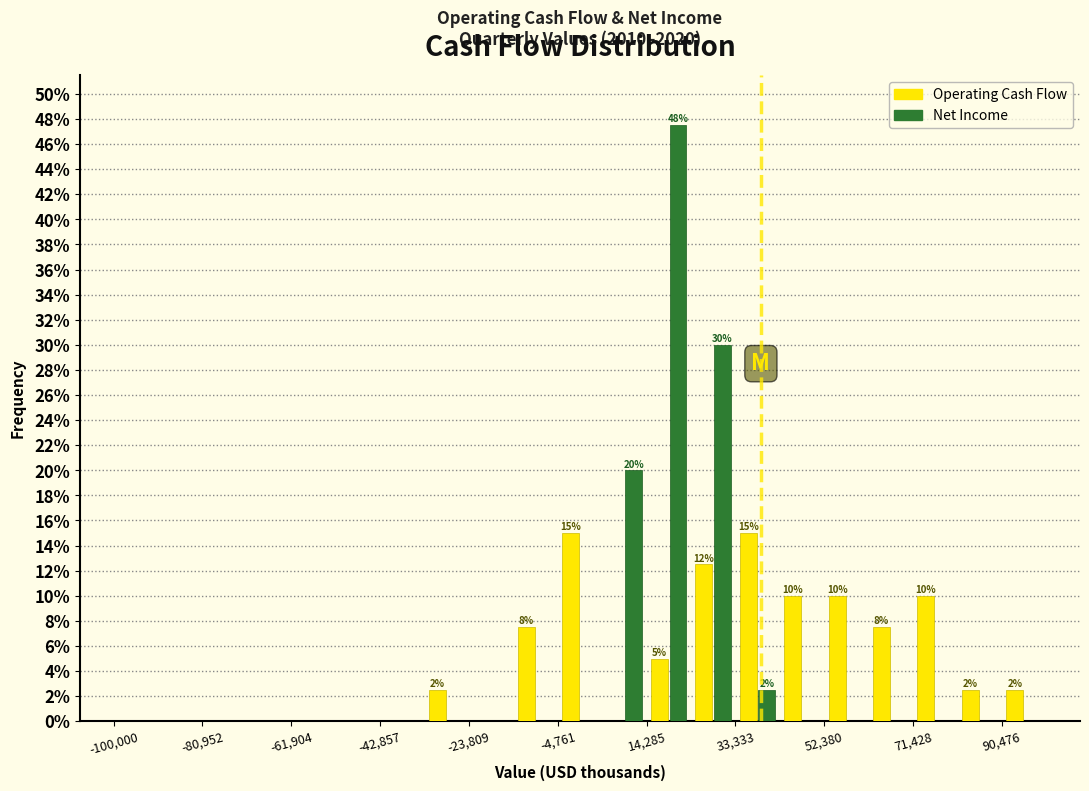

In the Net Income series, which range on the x-axis has the tallest bar?

14000 to 24000